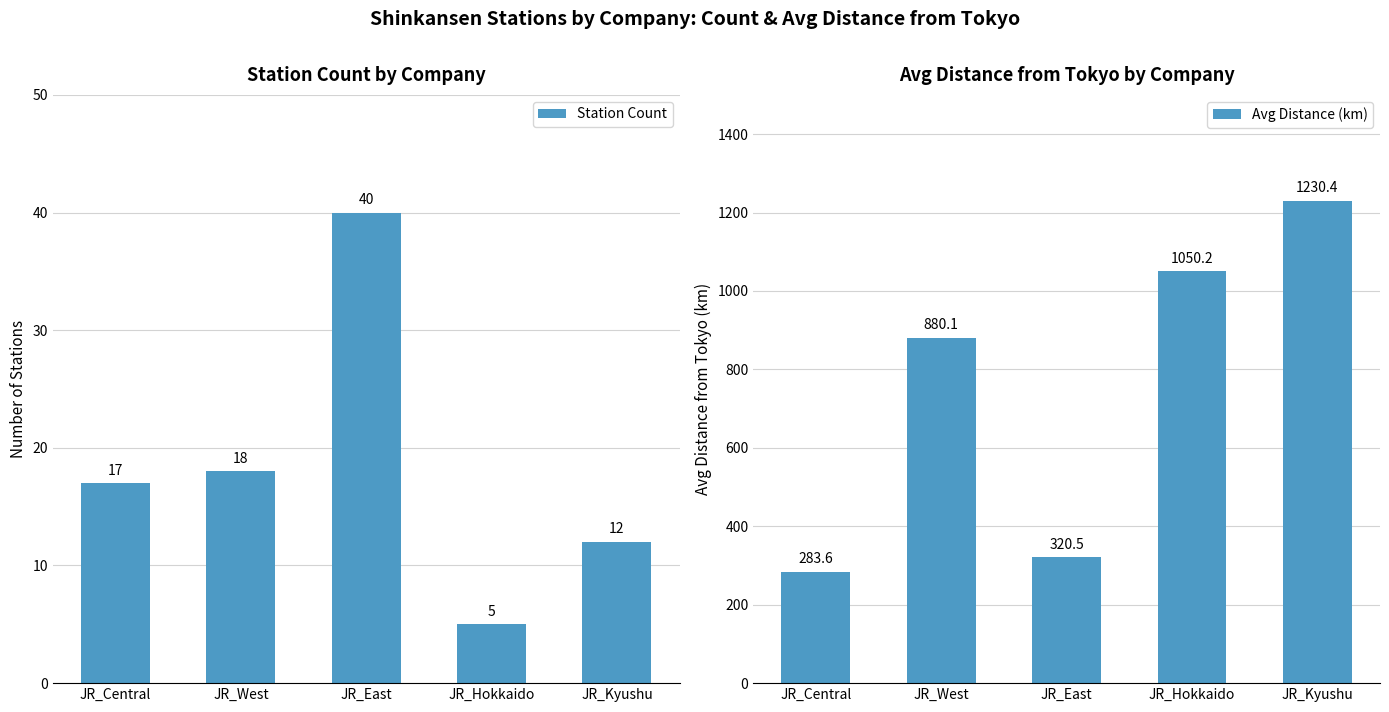

Reading right to left, list all the values displayed in this chart.

Station Count: 12.0	5.0	40.0	18.0	17.0
Avg Distance (km): 1230.4	1050.2	320.5	880.1	283.6